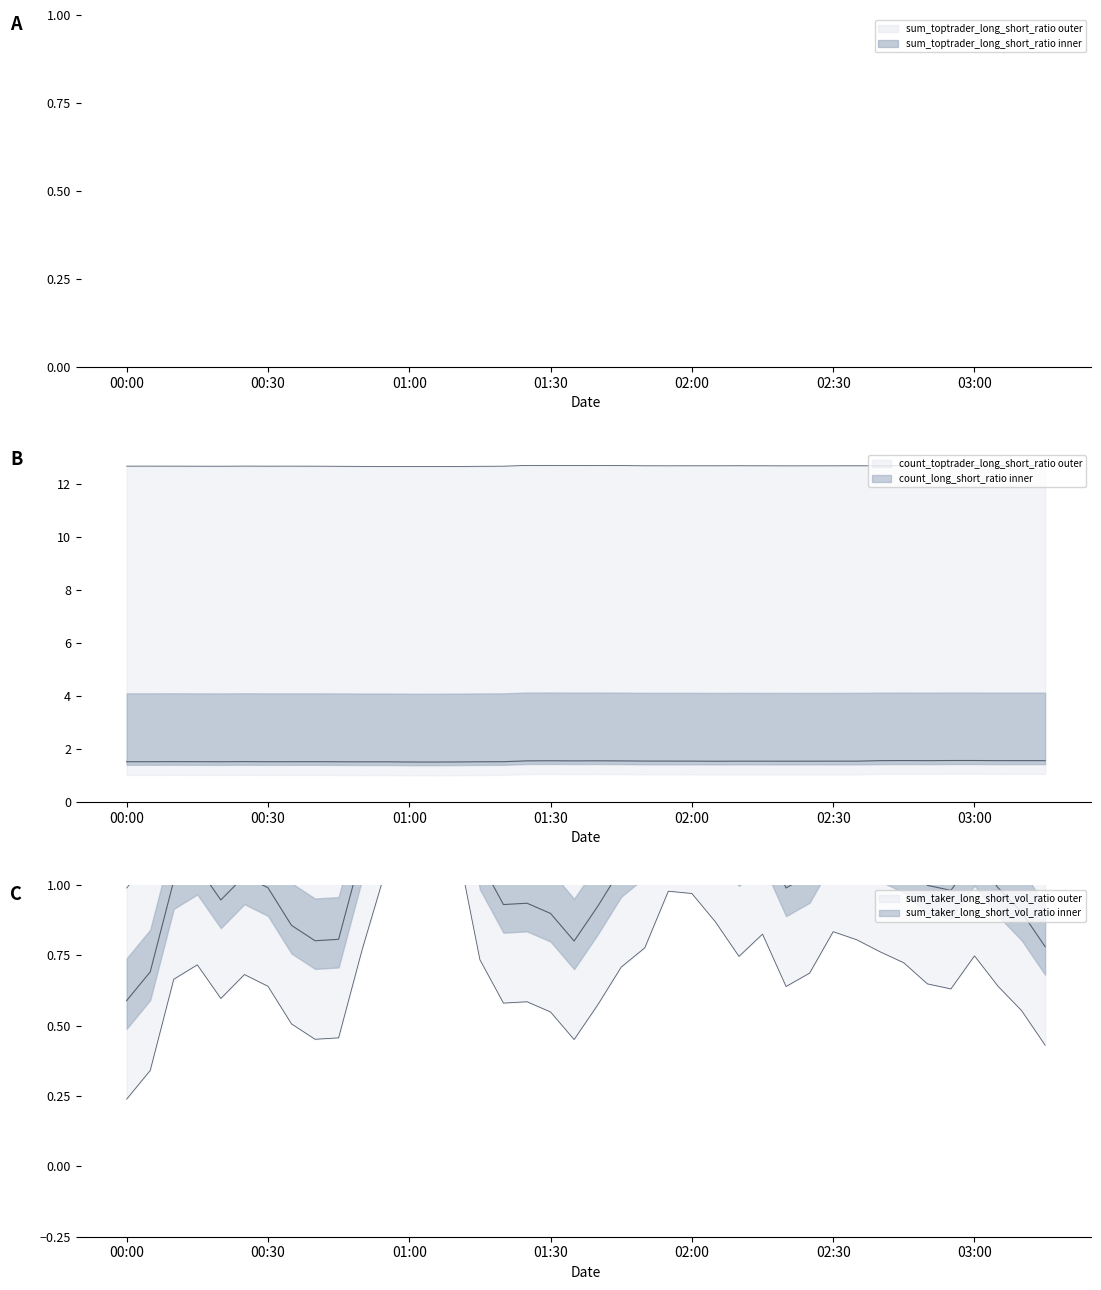

What is the value of the count_toptrader_long_short_ratio point at the 3rd from the left?

1.5